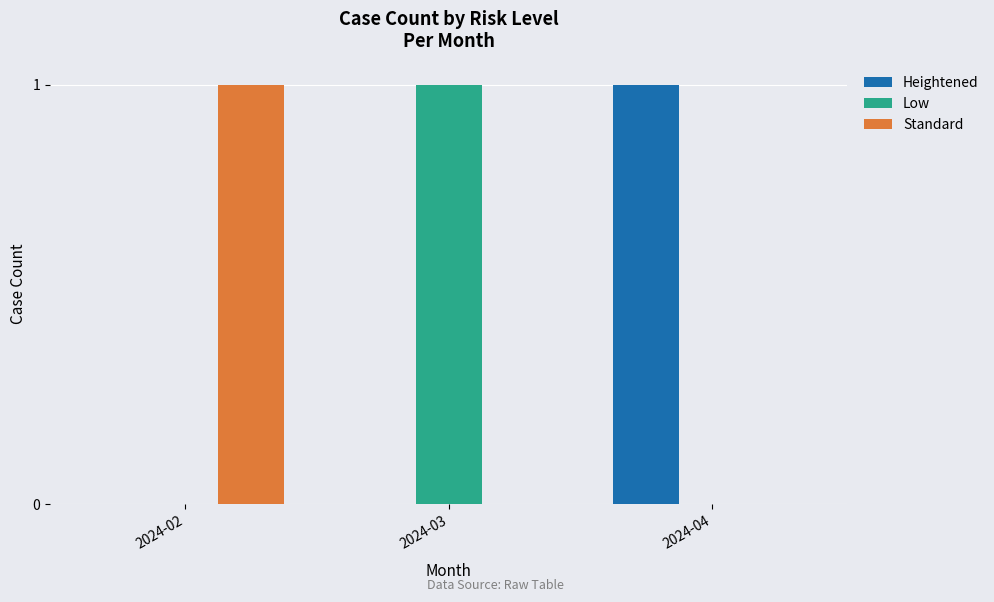

Is the value of Low at 2024-02 greater than the value of Heightened at 2024-04?

No